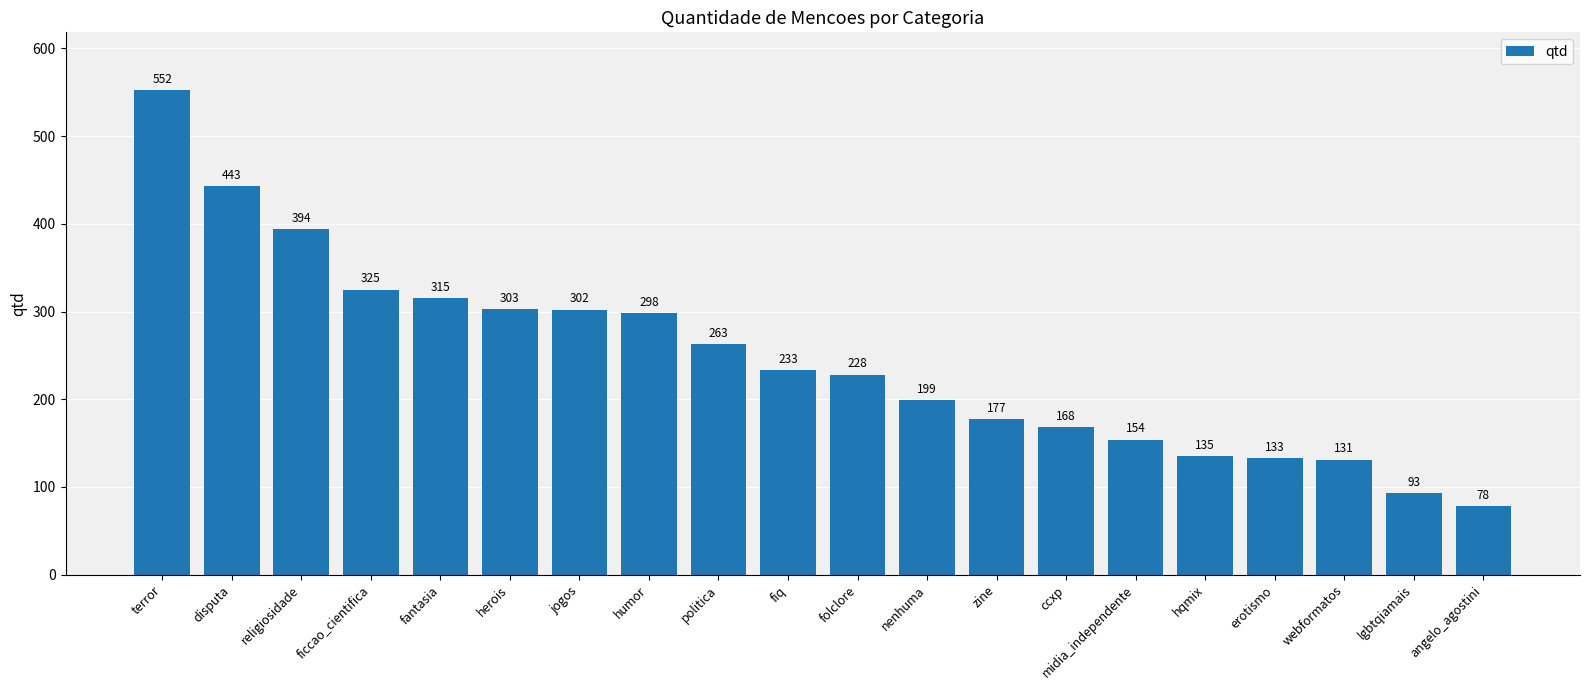

The chart shows a value of 332 at folclore. True or false?

False